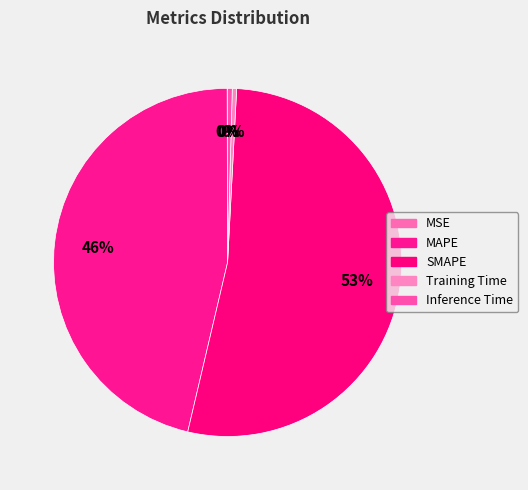

What percentage is the MAPE slice, to the nearest percent?

46%